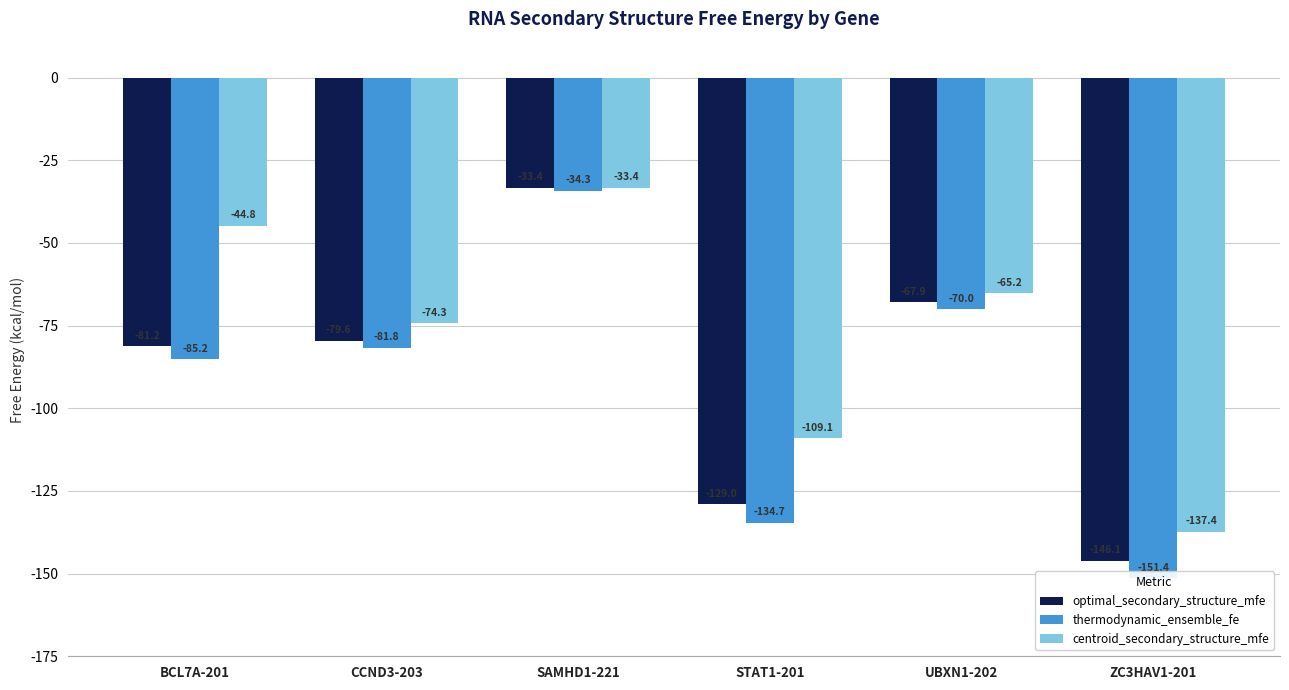

How many values in the optimal_secondary_structure_mfe series are below -79?

4